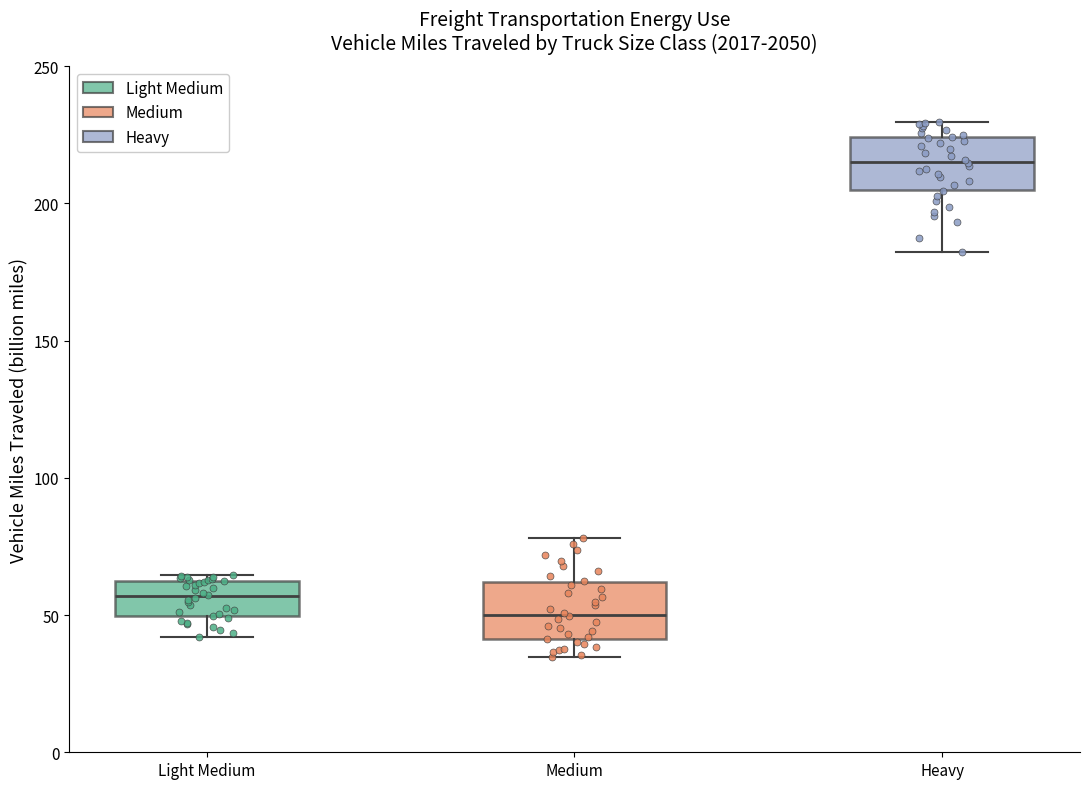

Reading left to right, read every box against the y-axis: the position of its median line, the range the box covers, and the ends of its whiskers. The values are not printed on the chart, so give them approximately, as read against the axis.

Light Medium: median 55, box 50 to 60, whiskers 40 to 65
Medium: median 50, box 40 to 60, whiskers 35 to 80
Heavy: median 215, box 205 to 225, whiskers 180 to 230